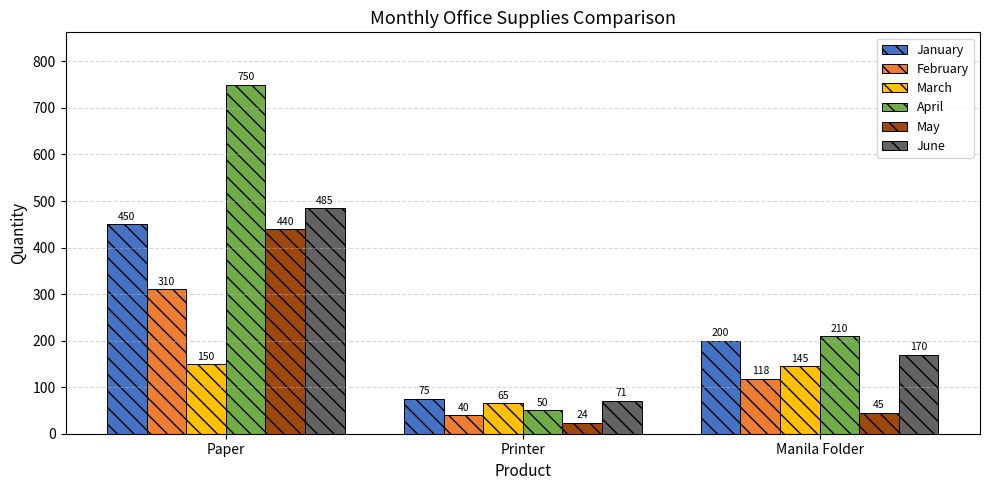

The value of April at Manila Folder is 322. True or false?

False